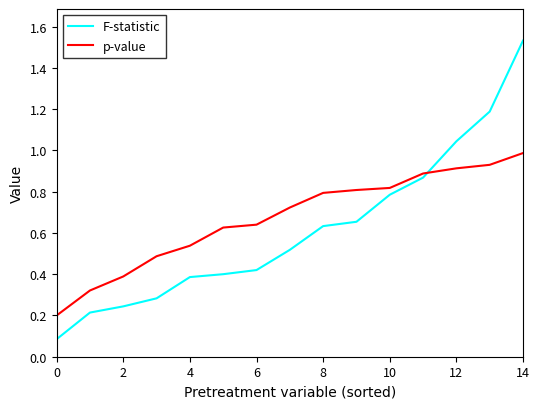

List the series in order of their peak value, lowest first.

p-value, F-statistic